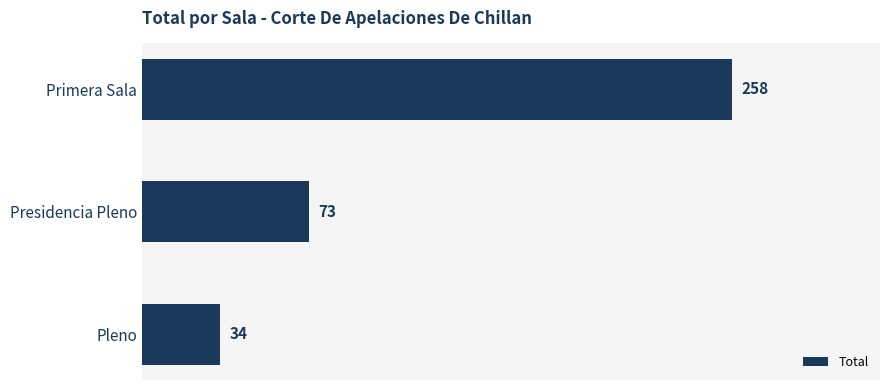

What is the sum of all values?

365